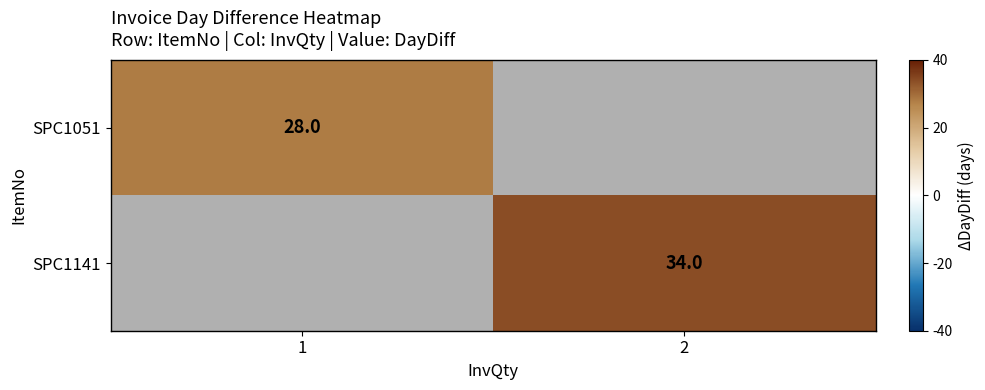

The SPC1051 series shows 28 at 1. True or false?

True